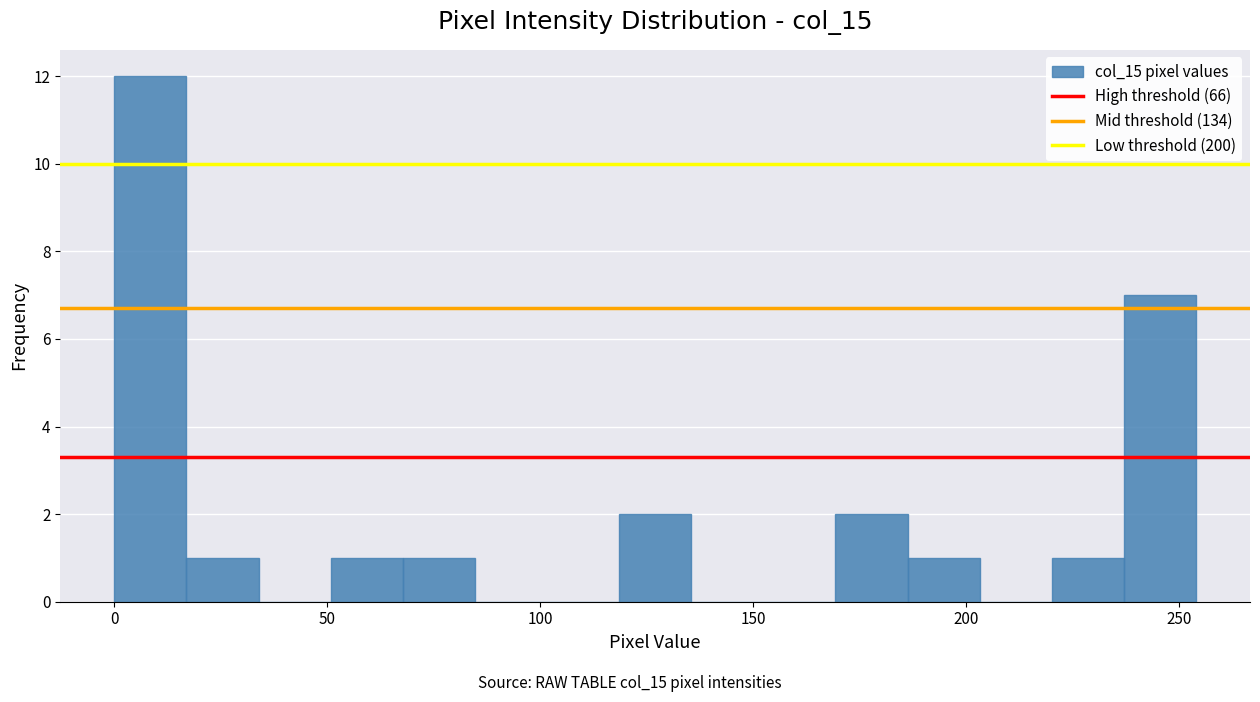

Read against the x-axis, roughly where is the centre of the tallest bar?

10